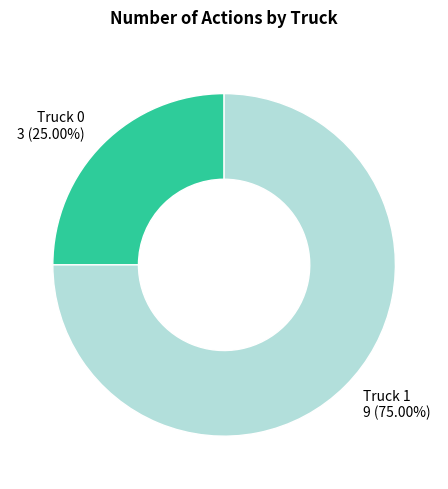

How many slices are in this pie chart?

2